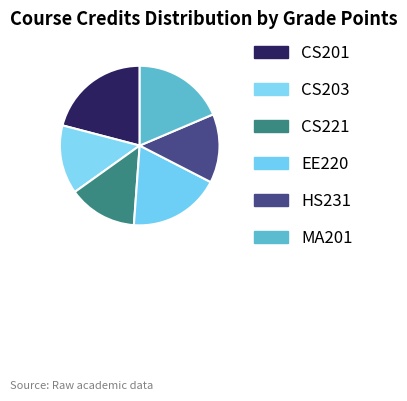

How many slices are in this pie chart?

6